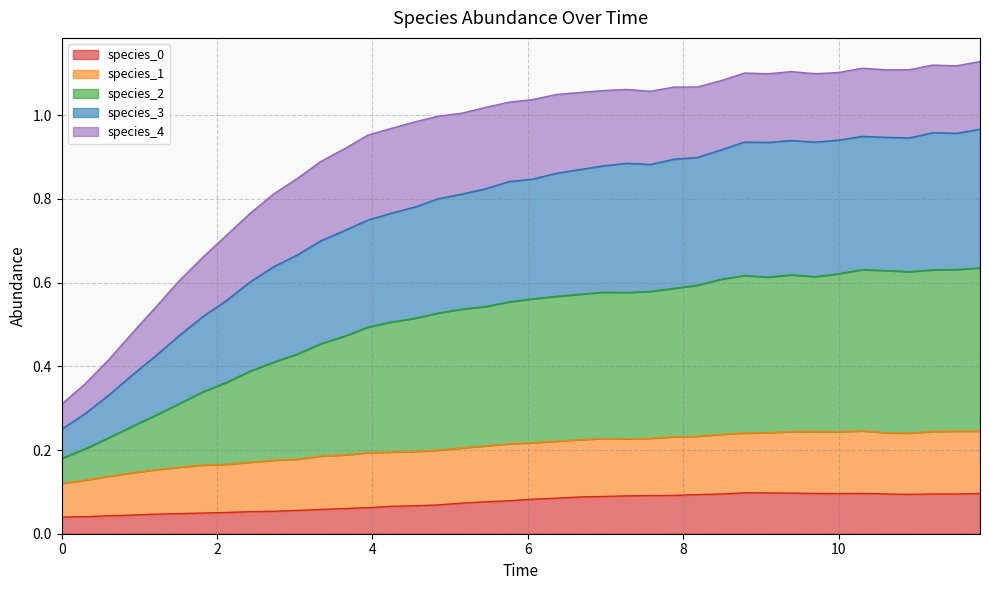

True or false: species_3 has more than 0 interior local peaks.

True